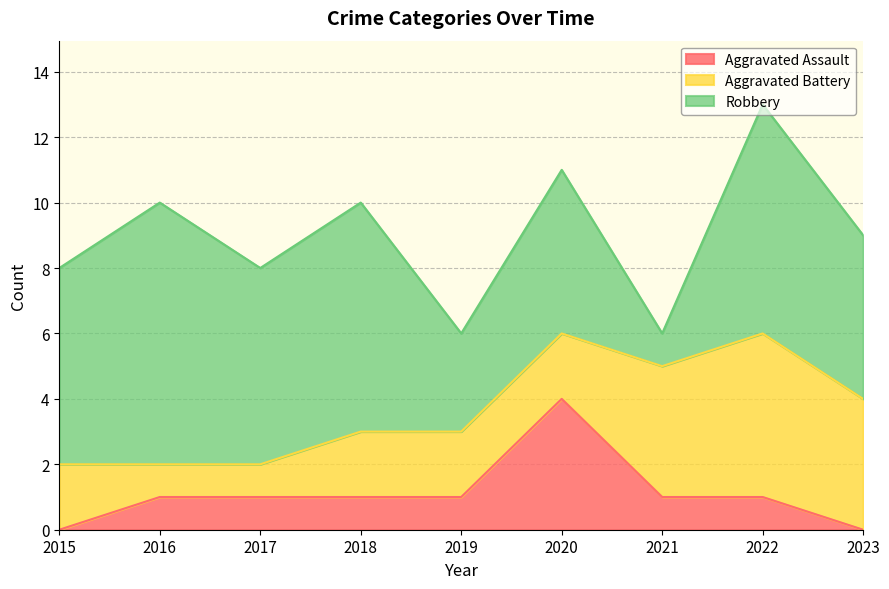

How many distinct data groups are displayed?

3